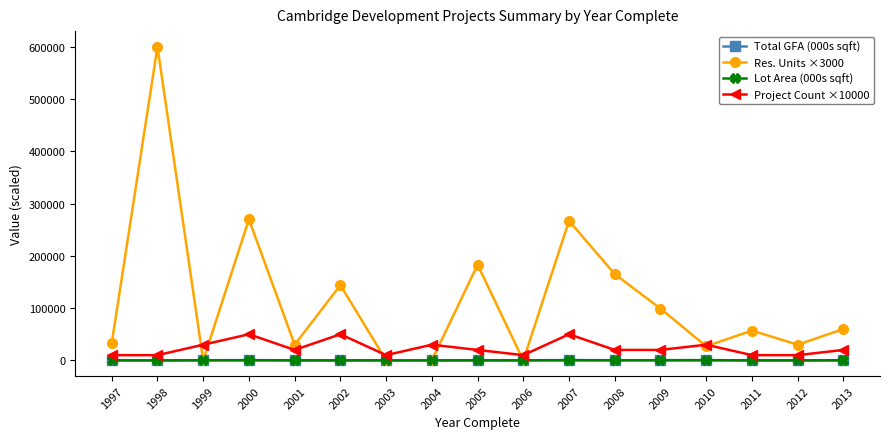

Which series has the largest total across all categories?

Res. Units ×3000